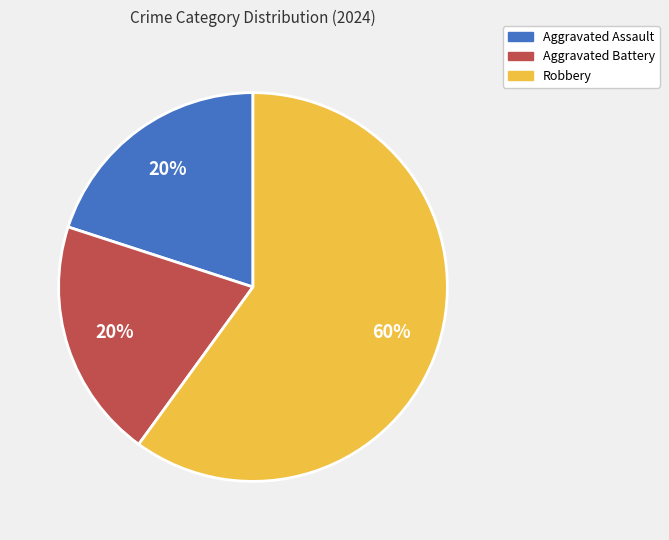

To the nearest percent, what is the difference between the largest and smallest slice percentages?

40%